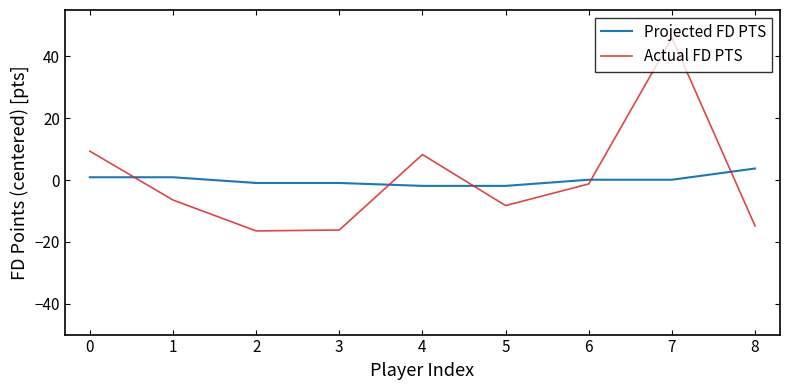

What is the difference between the second highest and second lowest values in the Projected FD PTS series?

2.8